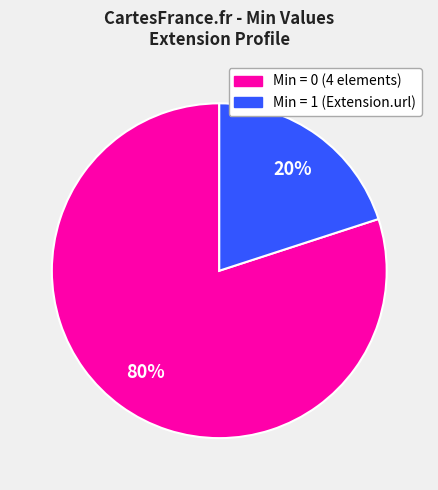

To the nearest percent, what is the difference between the largest and smallest slice percentages?

60%